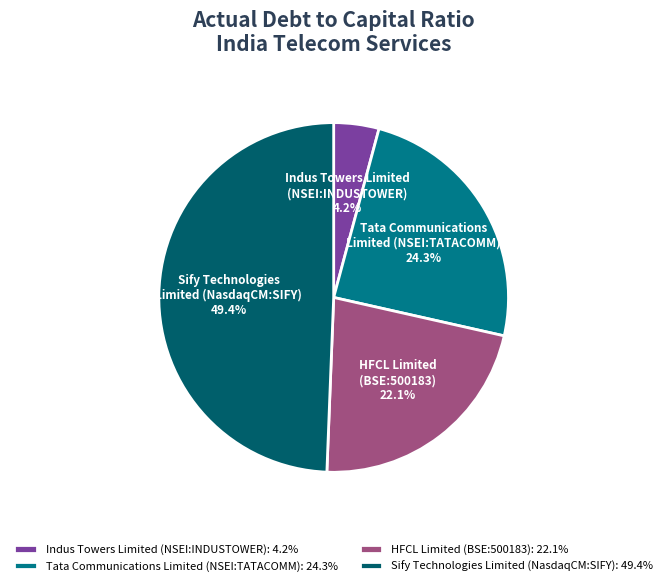

What portion of the pie excludes Indus Towers Limited (NSEI:INDUSTOWER): 4.2%?

95.8%